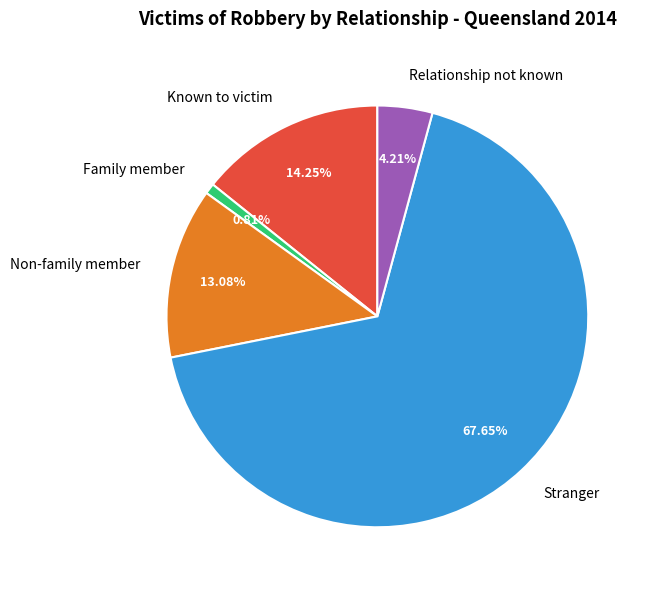

To the nearest percent, what is the difference between the Non-family member and Relationship not known slice percentages?

9%